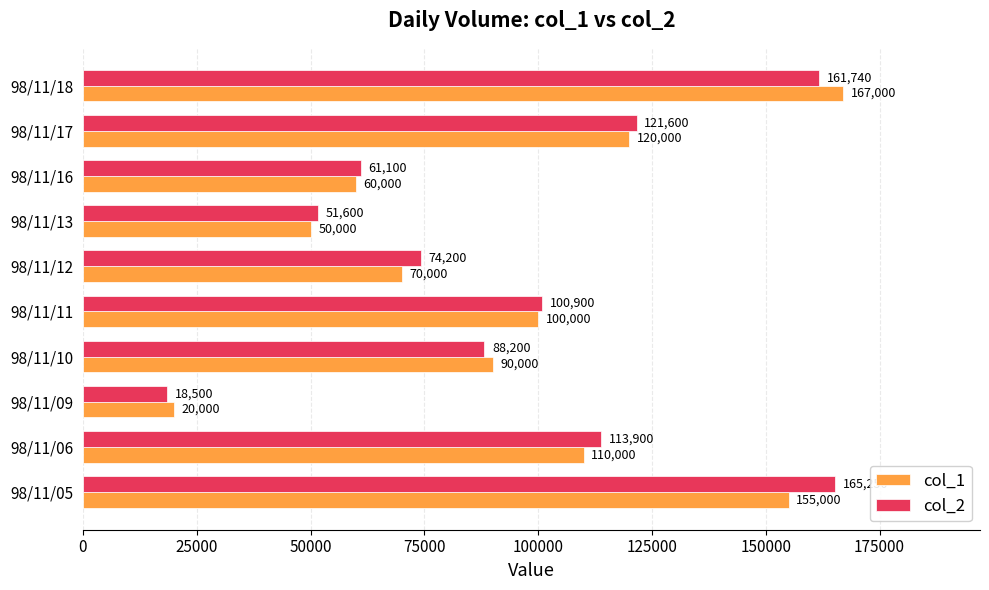

At which label does col_1 reach its peak?

98/11/18